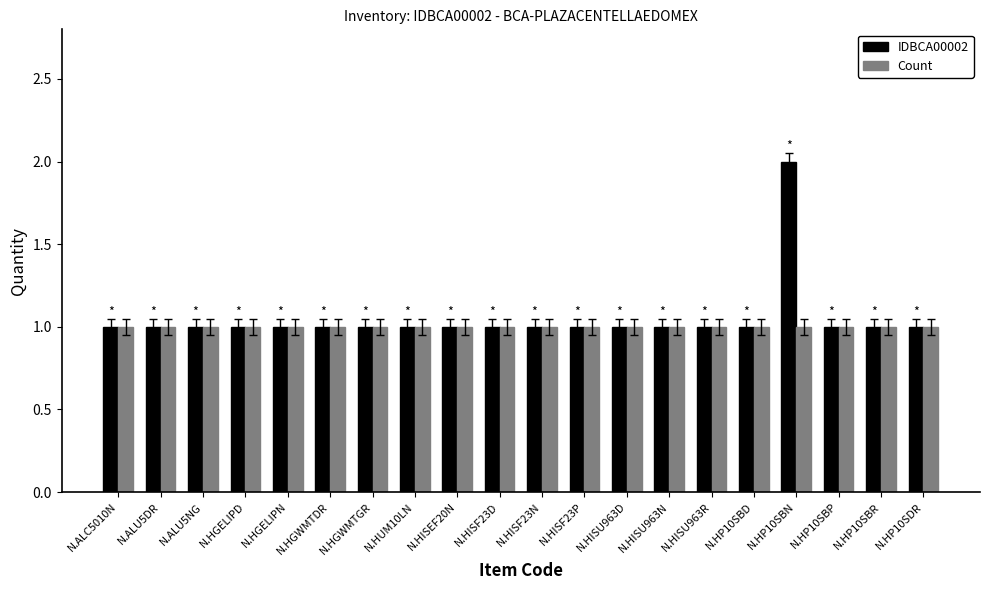

What is the total value across all series at N.HP10SBD?

2